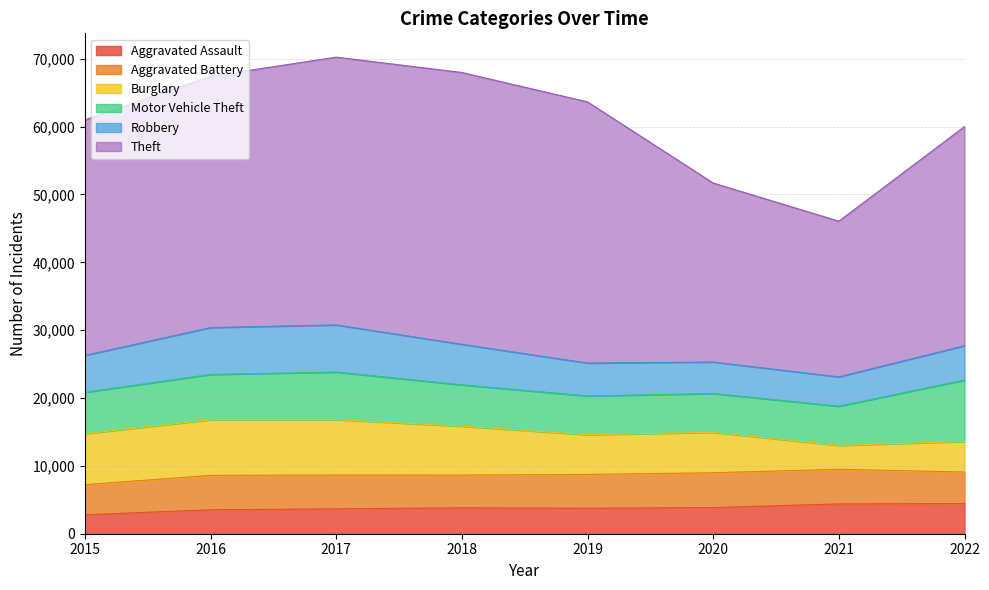

What is the value of the Burglary point at the 8th from the left?

4503